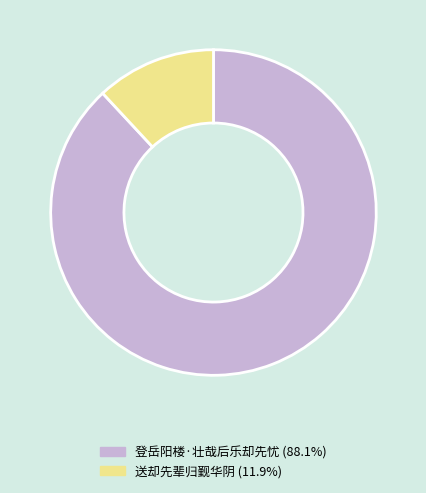

What is the smallest slice in the pie chart?

送却先辈归觐华阴